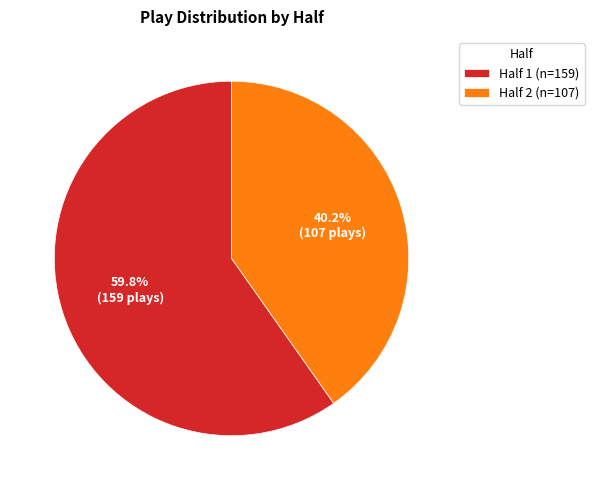

Which category has the biggest portion of the pie?

Half 1